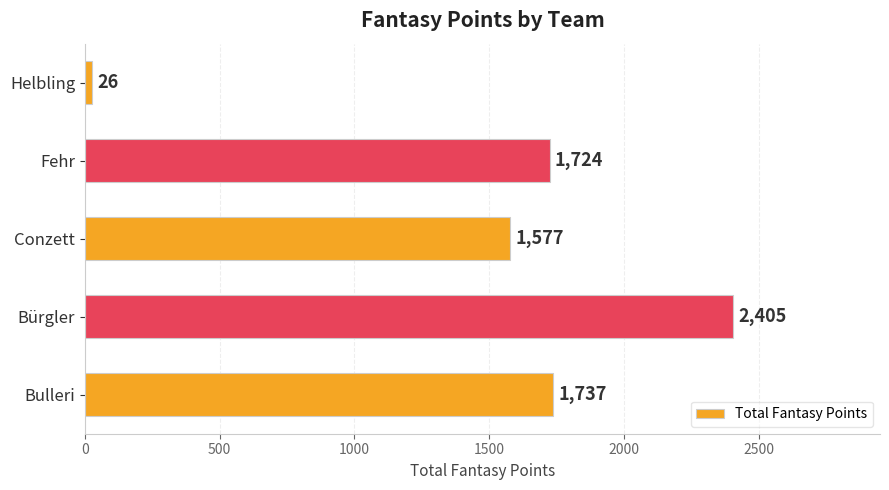

Read the value at Bulleri, to the nearest 50.

1750